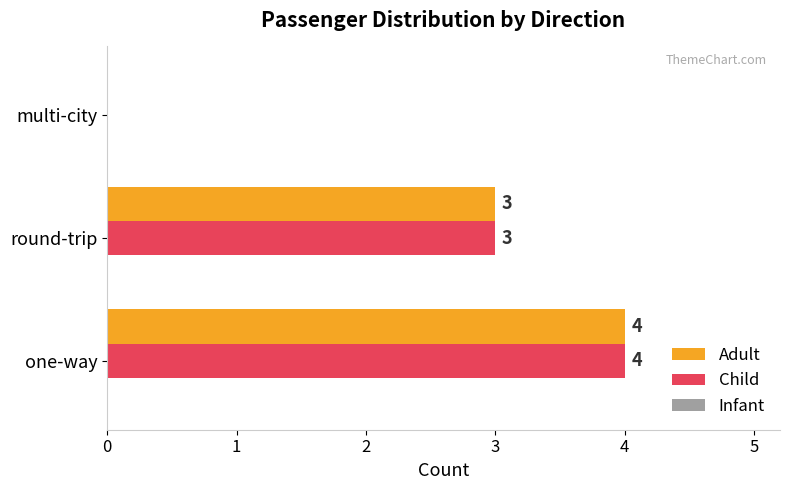

At which label is Adult closest to 2?

round-trip